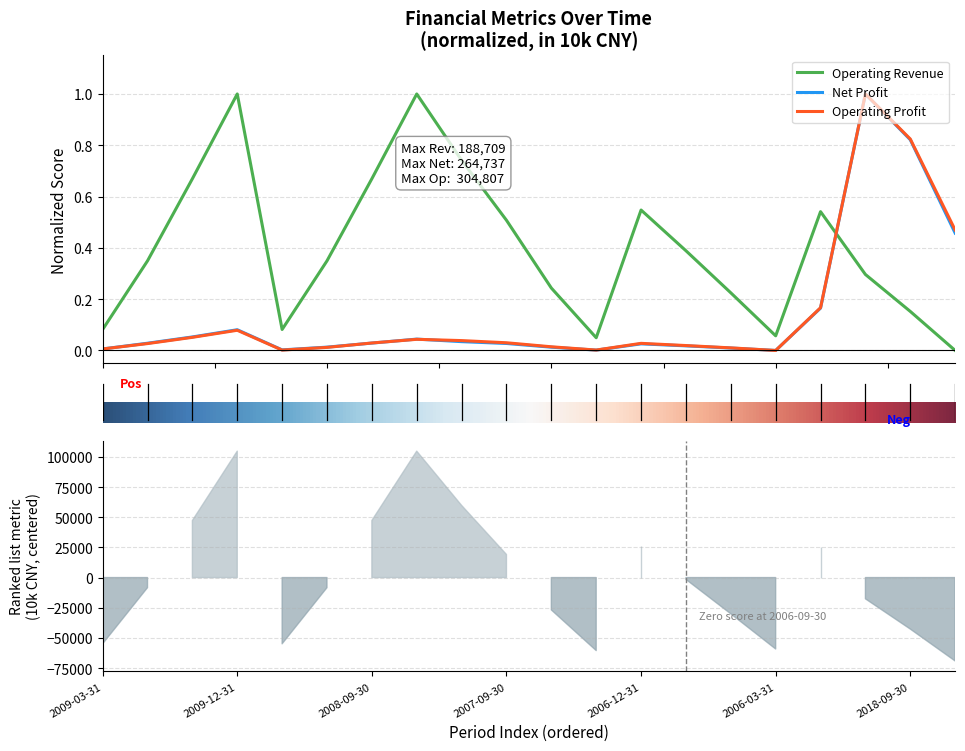

True or false: Operating Revenue and Operating Profit cross at least once.

True